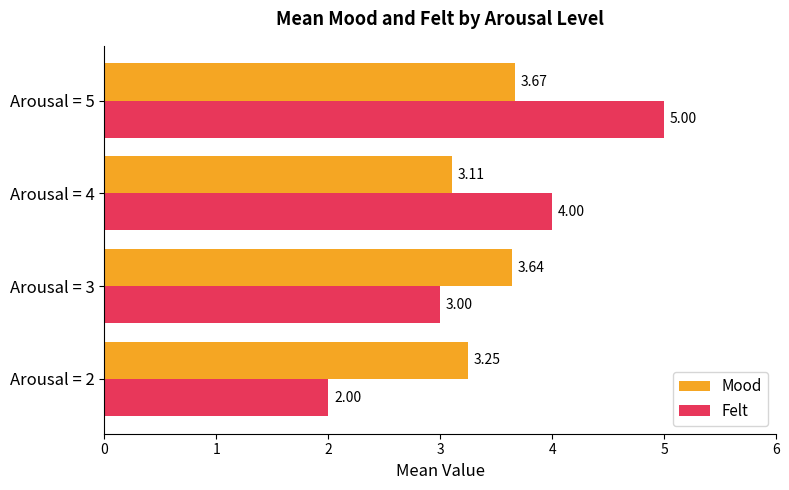

At how many categories does at least one series exceed 2?

4